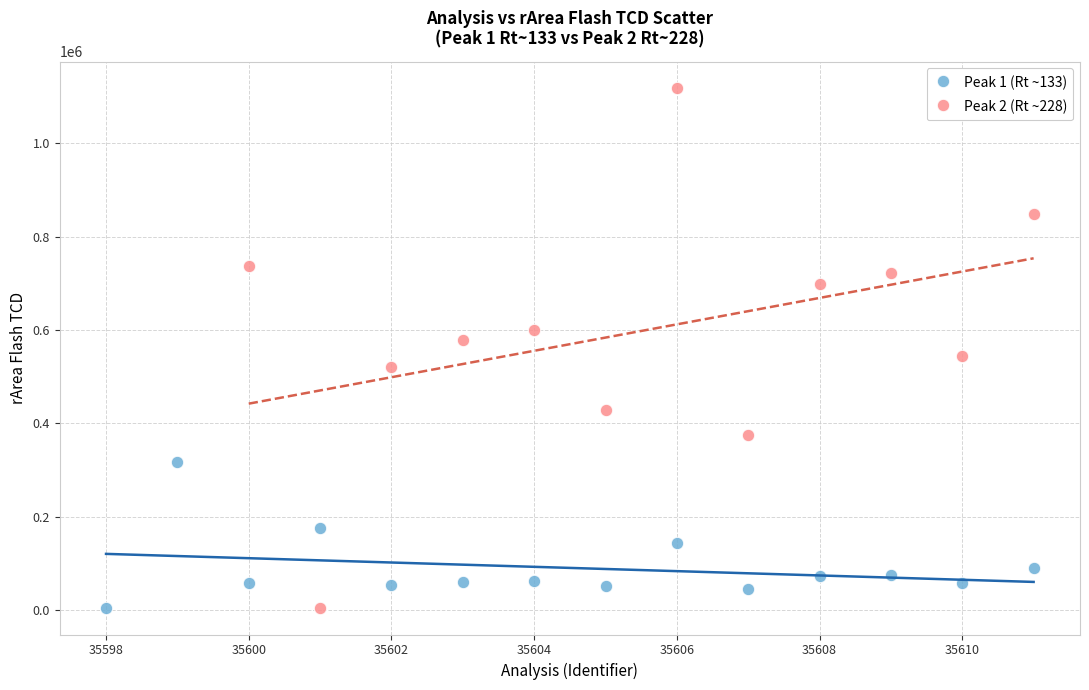

Which series has the largest Y range (max minus min)?

Peak 2 (Rt ~228)